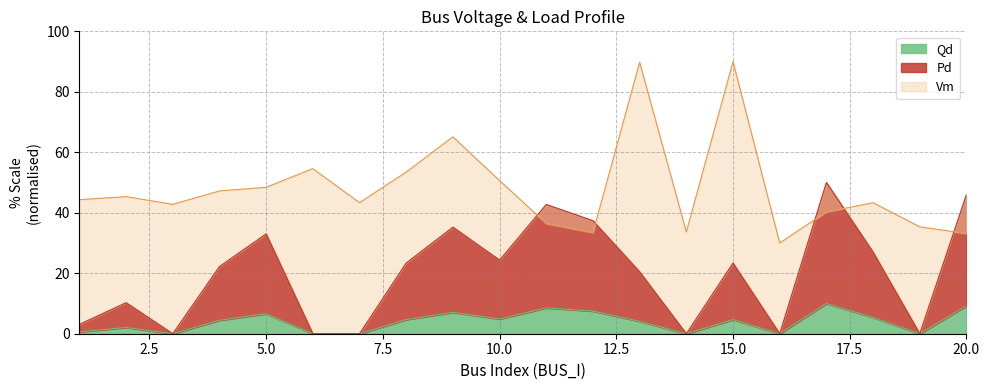

Which category has the highest value in the Qd series?

17